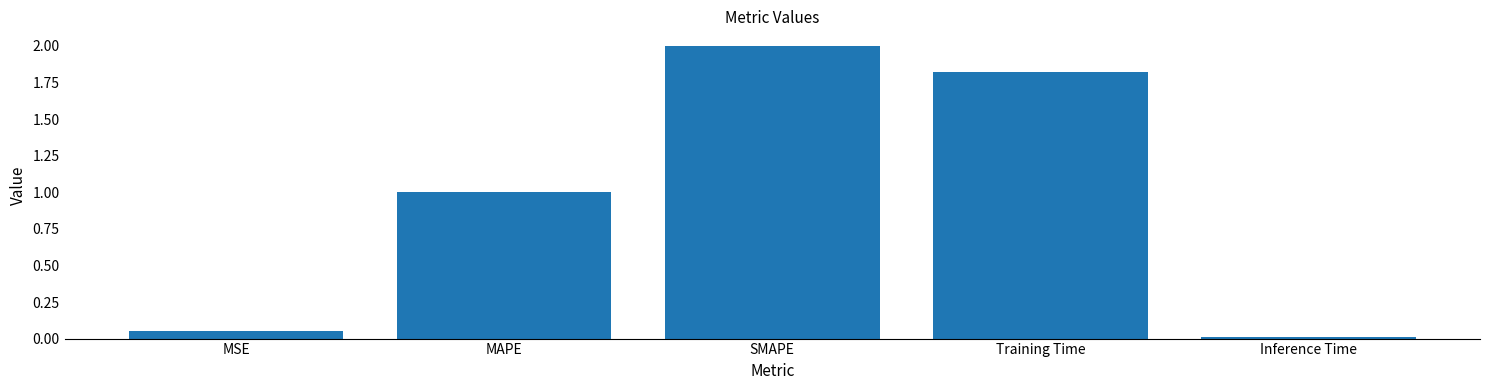

What is the change in value from MAPE to Training Time?

+0.8